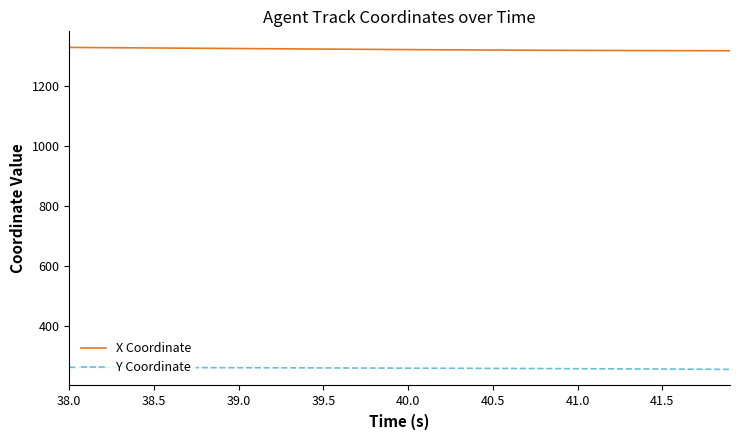

Which series has the largest range (max minus min)?

X Coordinate